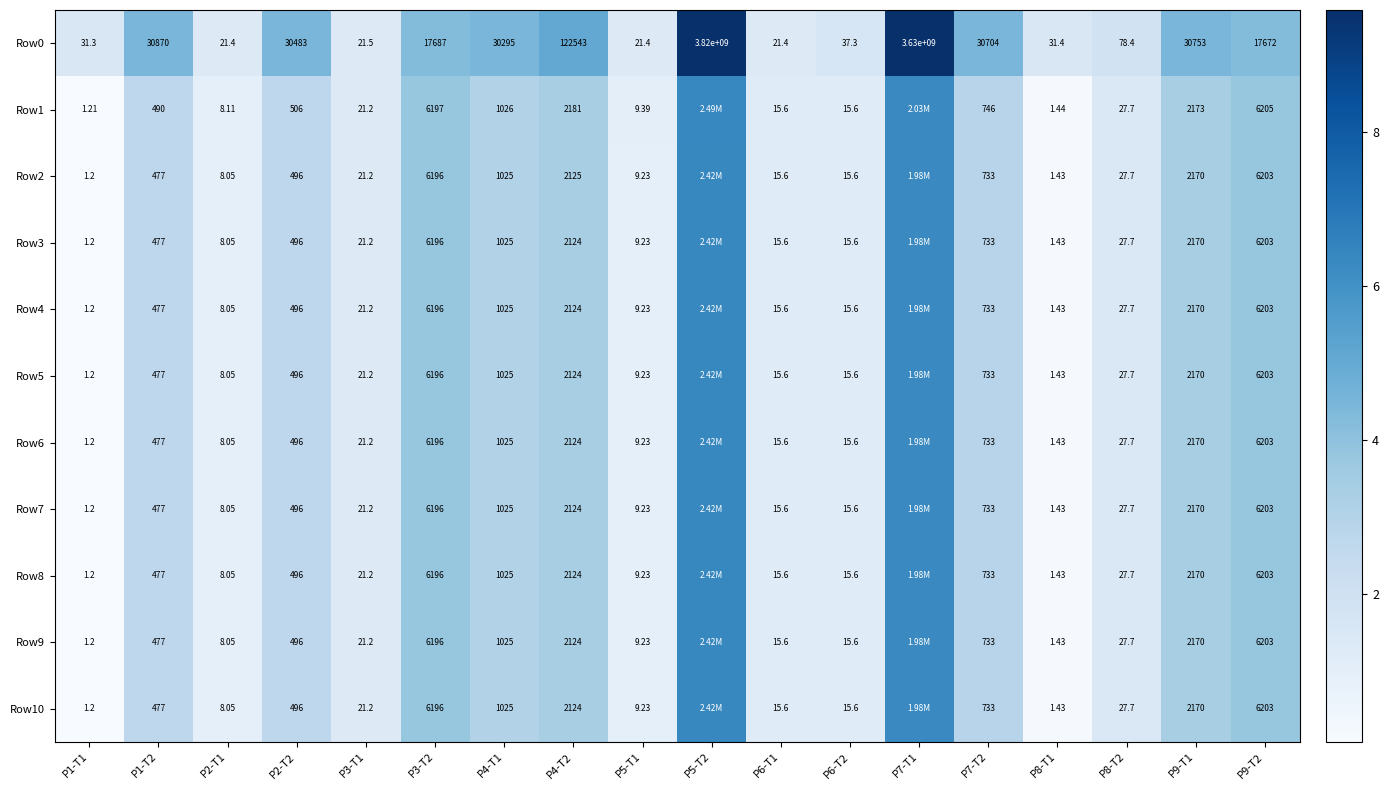

How many data points in Row0 are less than 17687?

9